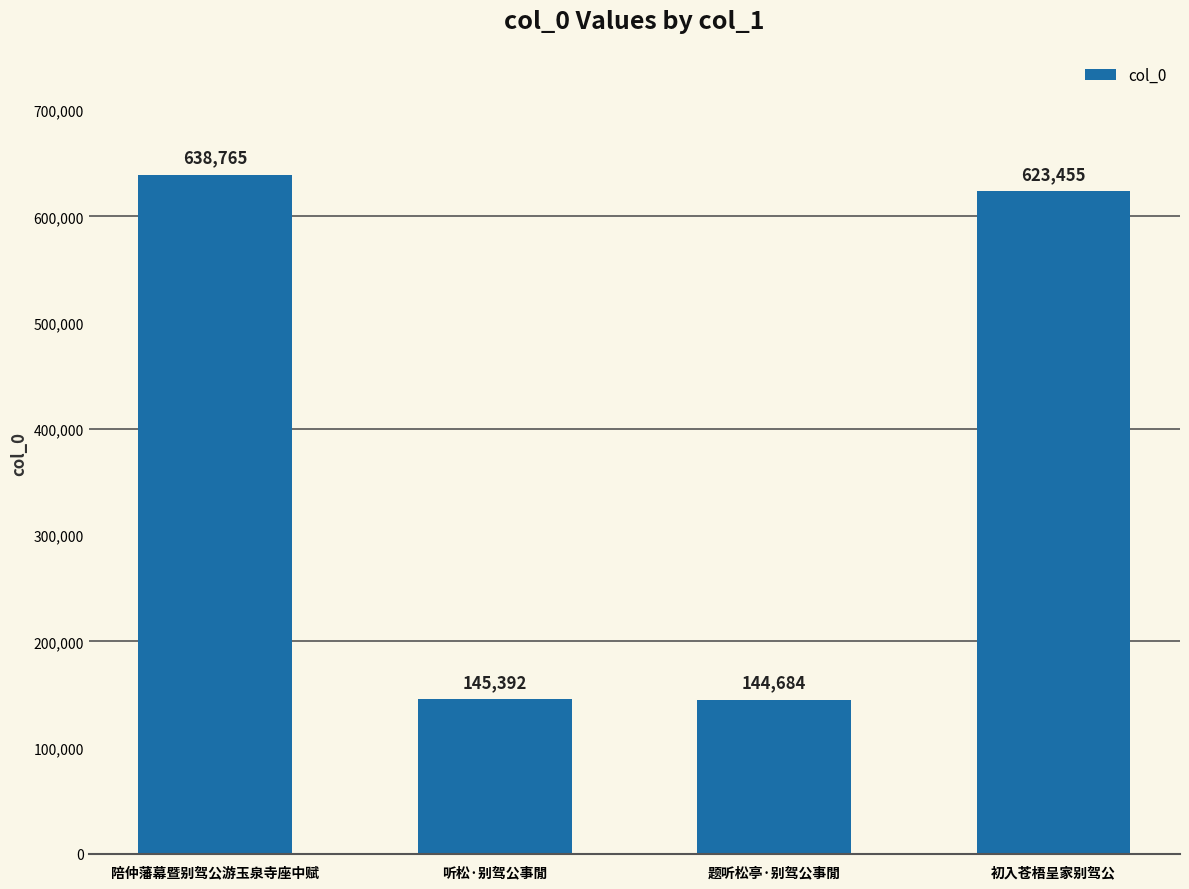

List the labels in order of value, largest first.

陪仲藩幕暨别驾公游玉泉寺座中赋, 初入苍梧呈家别驾公, 听松·别驾公事閒, 题听松亭·别驾公事閒